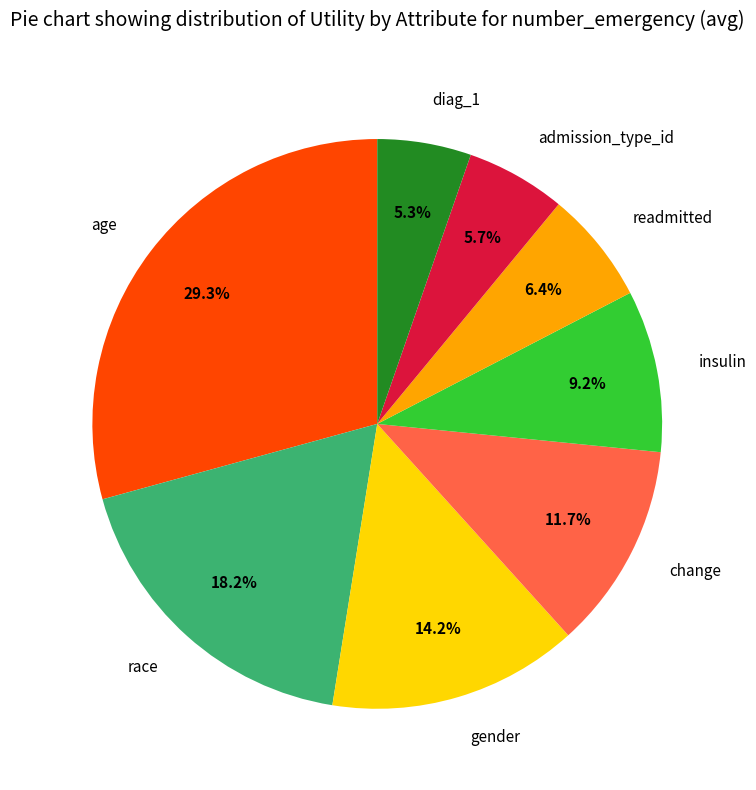

Does gender account for over 50% of the chart?

No